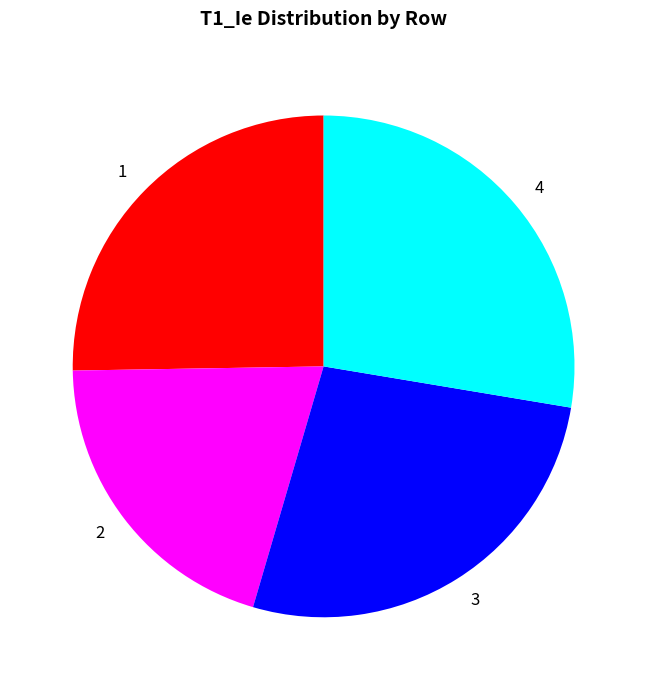

True or false: 2 accounts for 20% of the total.

True